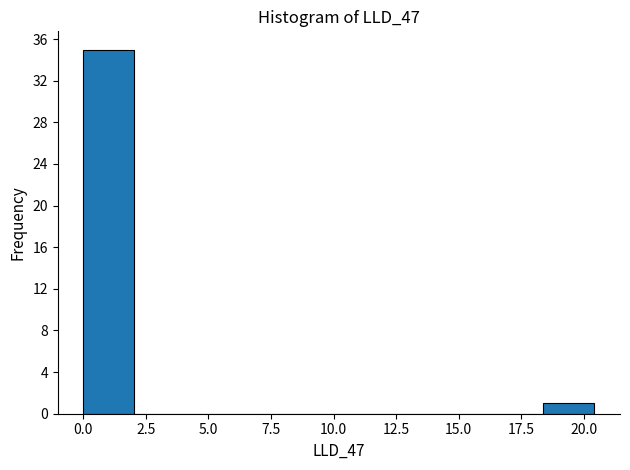

Reading left to right, transcribe this chart: for each bar, give the range it covers on the x-axis and its height. Neither the bar edges nor the heights are printed on the chart, so give them approximately, as read against the axes.

0.0 to 2.0: 35
2.0 to 4.0: 0
4.0 to 6.0: 0
6.0 to 8.0: 0
8.0 to 10.0: 0
10.0 to 12.5: 0
12.5 to 14.5: 0
14.5 to 16.5: 0
16.5 to 18.5: 0
18.5 to 20.5: 1